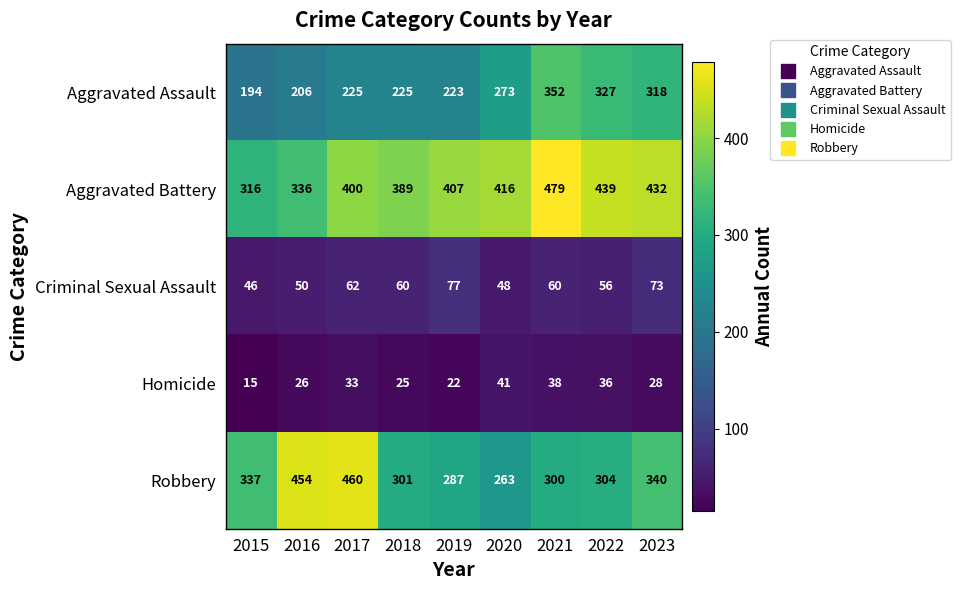

Which series has the largest total across all categories?

Aggravated Battery